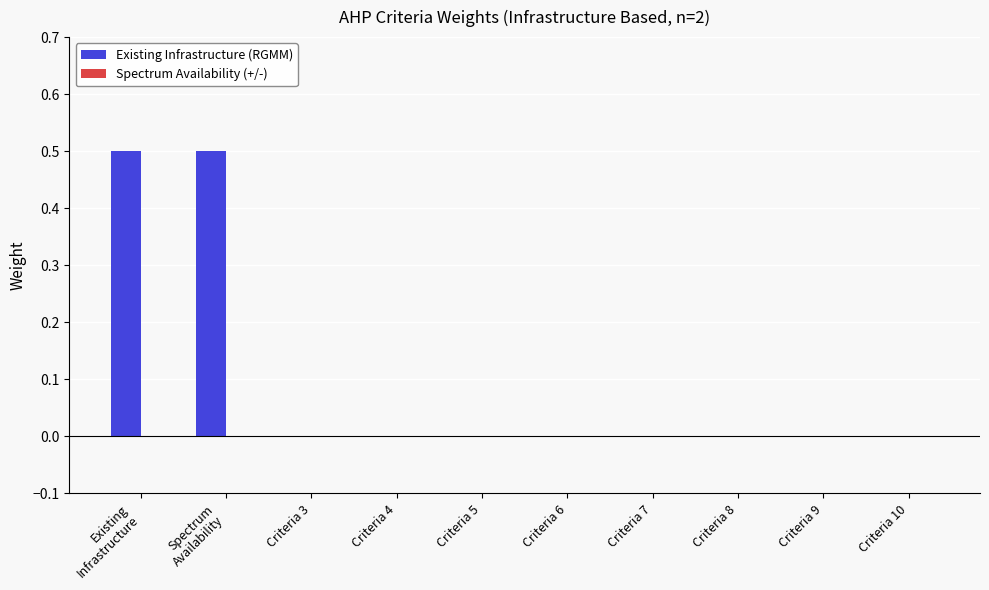

The chart shows a value of 0.0 at Criteria 10. True or false?

True